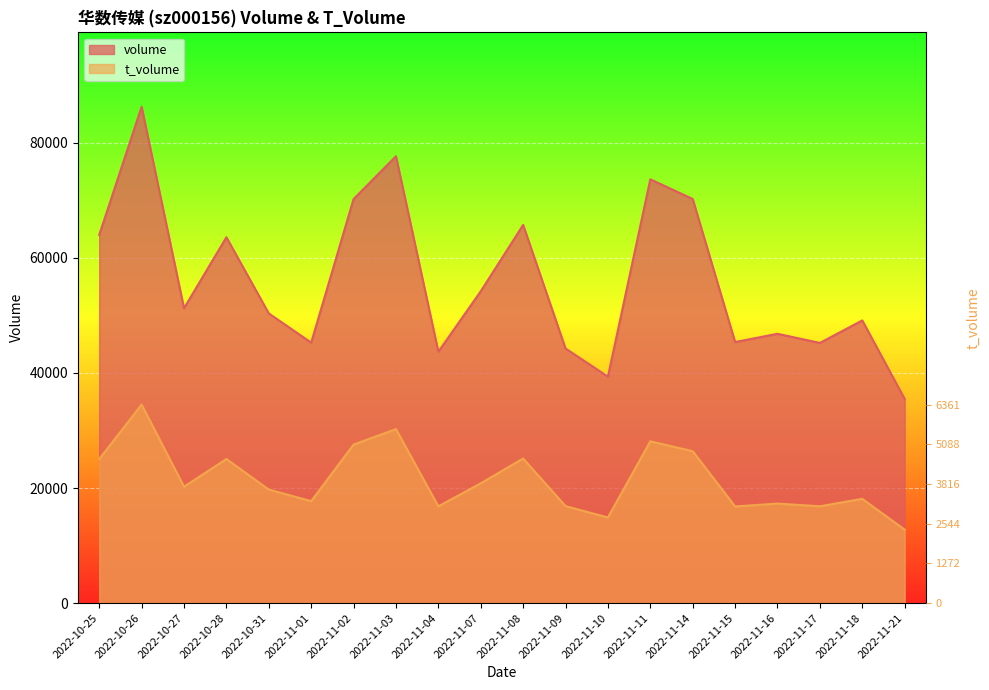

Which has a higher value, 2022-11-09 or 2022-11-03?

2022-11-03